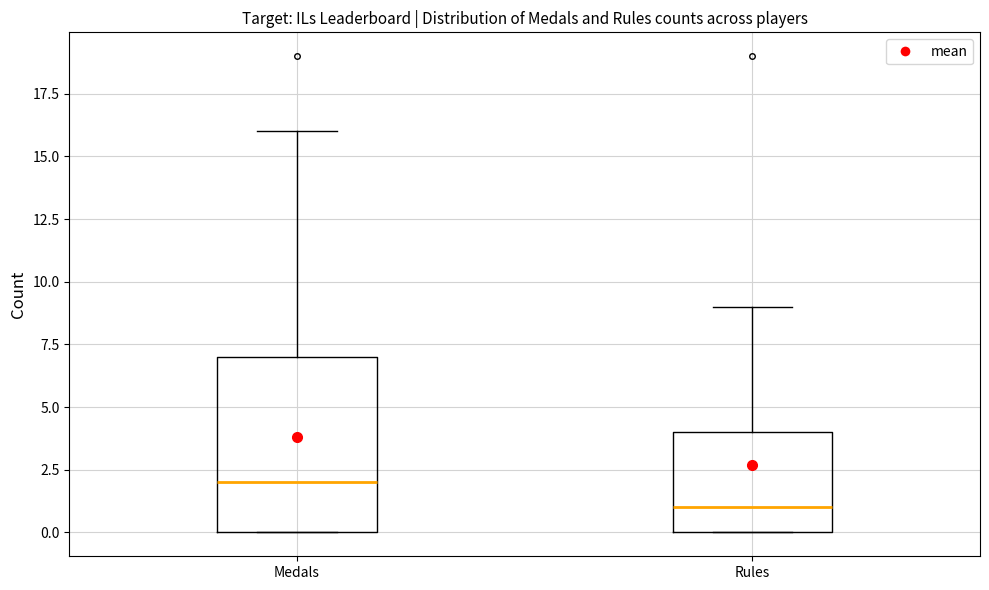

Reading left to right, read every box against the y-axis: the position of its median line, the range the box covers, and the ends of its whiskers. The values are not printed on the chart, so give them approximately, as read against the axis.

Medals: median 2, box 0 to 7, whiskers 0 to 16
Rules: median 1, box 0 to 4, whiskers 0 to 9